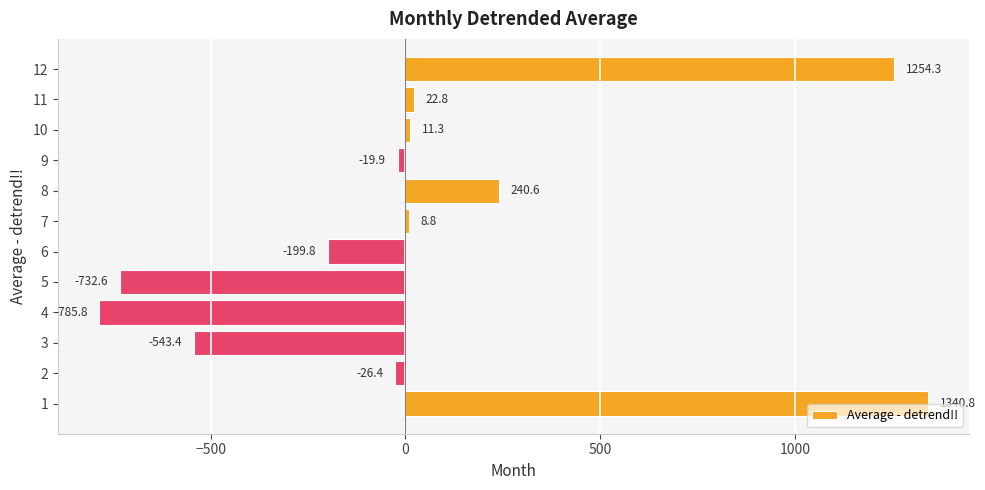

Where is the data nearest to the value 277?

8